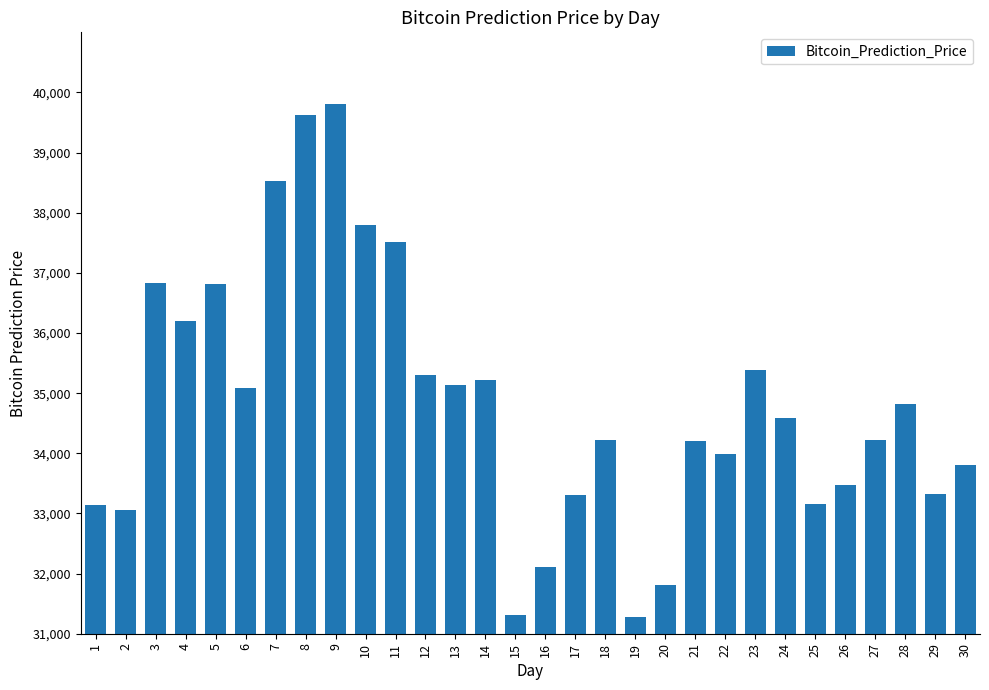

What is the change in value from 11 to 17?

-4214.6